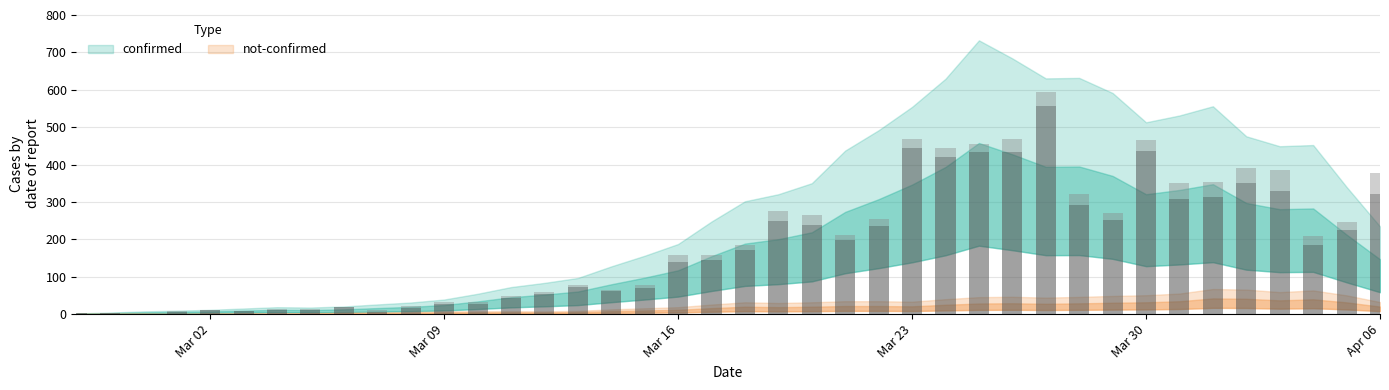

Does the chart contain stacked bars?

Yes